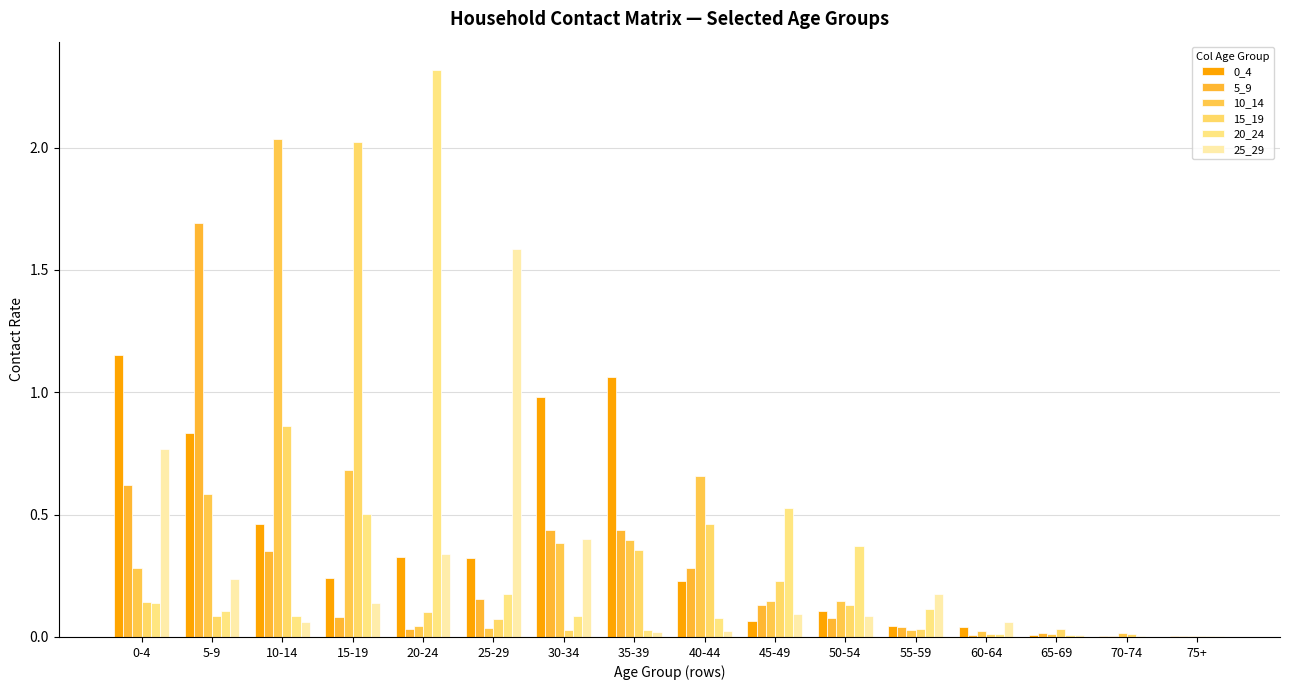

At how many categories does at least one series exceed 1?

7